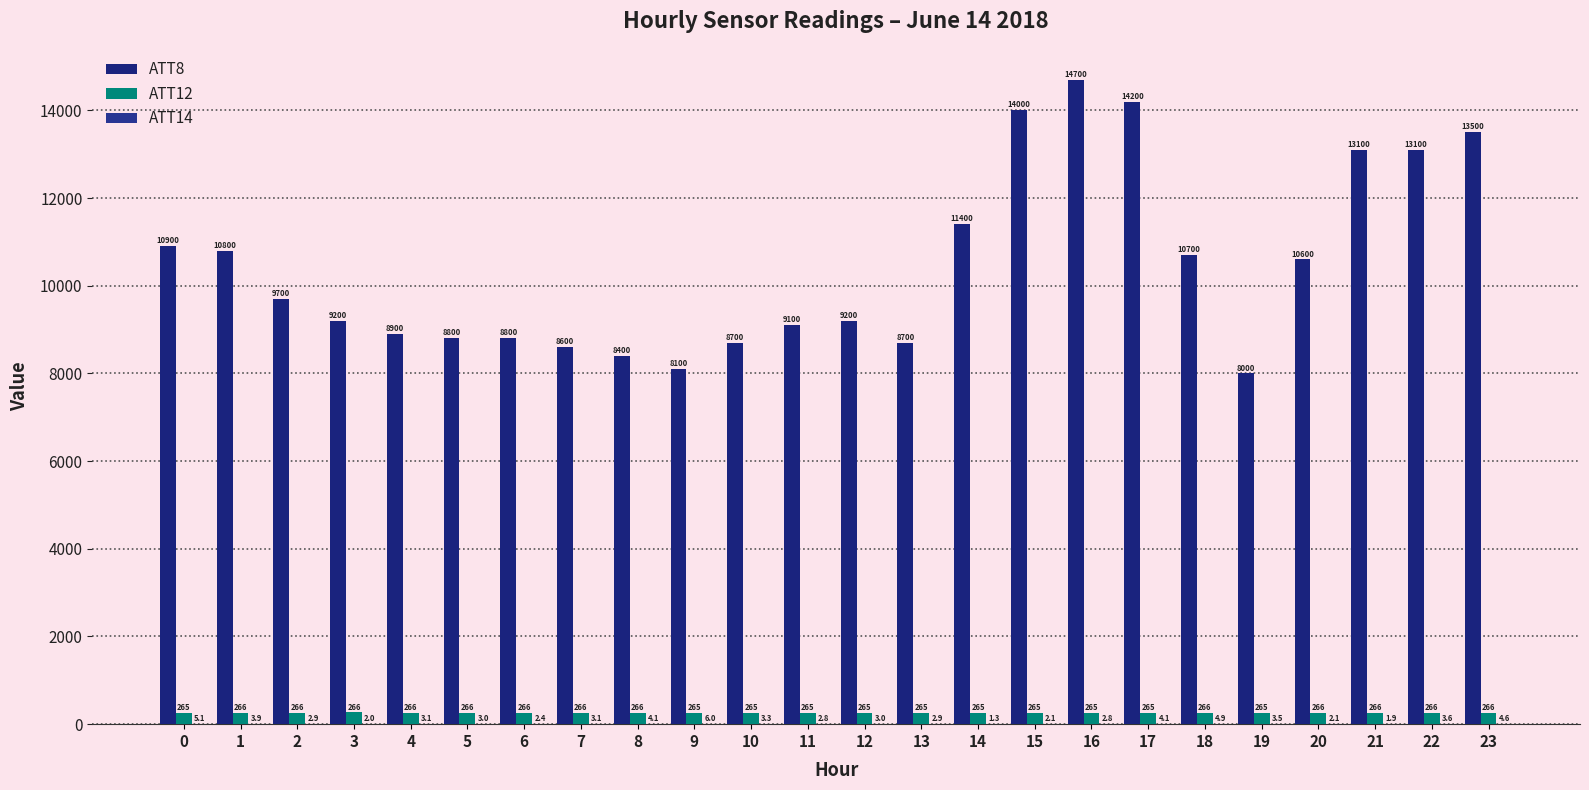

Reading right to left, what are all the values shown in this chart?

ATT8: 13500.0	13100.0	13100.0	10600.0	8000.0	10700.0	14200.0	14700.0	14000.0	11400.0	8700.0	9200.0	9100.0	8700.0	8100.0	8400.0	8600.0	8800.0	8800.0	8900.0	9200.0	9700.0	10800.0	10900.0
ATT12: 266.0	265.7	265.7	265.7	265.3	265.7	265.4	264.9	264.8	264.7	264.6	264.9	264.8	265.4	265.1	265.5	265.7	265.7	265.6	265.9	266.4	266.1	265.9	265.3
ATT14: 4.6	3.6	1.9	2.1	3.5	4.9	4.1	2.8	2.1	1.3	2.9	3.0	2.8	3.3	6.0	4.1	3.1	2.4	3.0	3.1	2.0	2.9	3.9	5.1